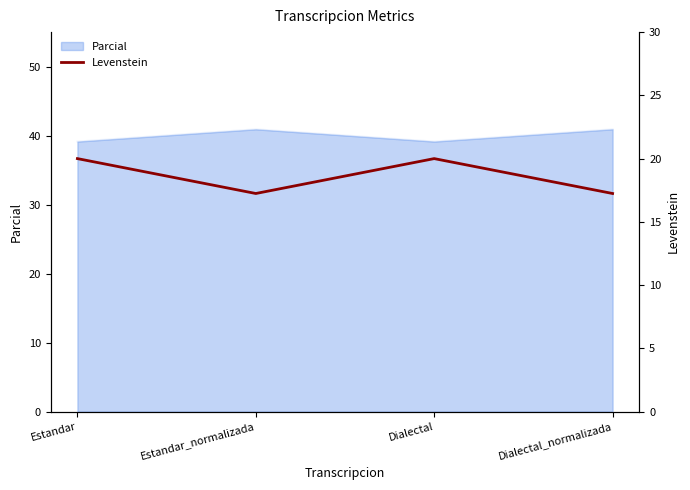

True or false: the data has more than 0 interior local peaks.

True